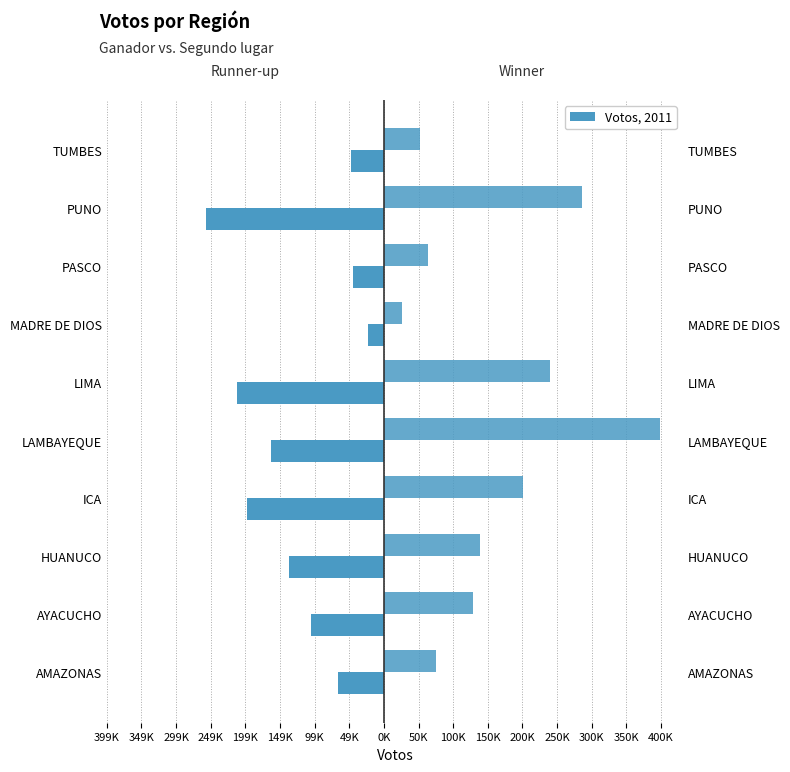

List the series in order of their overall mean, lowest first.

Runner-up Votes, Winner Votes